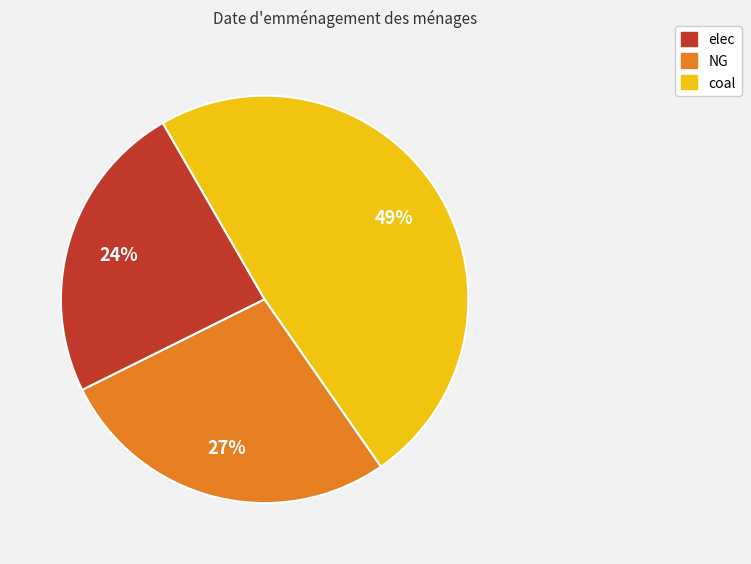

How many slices are in this pie chart?

3